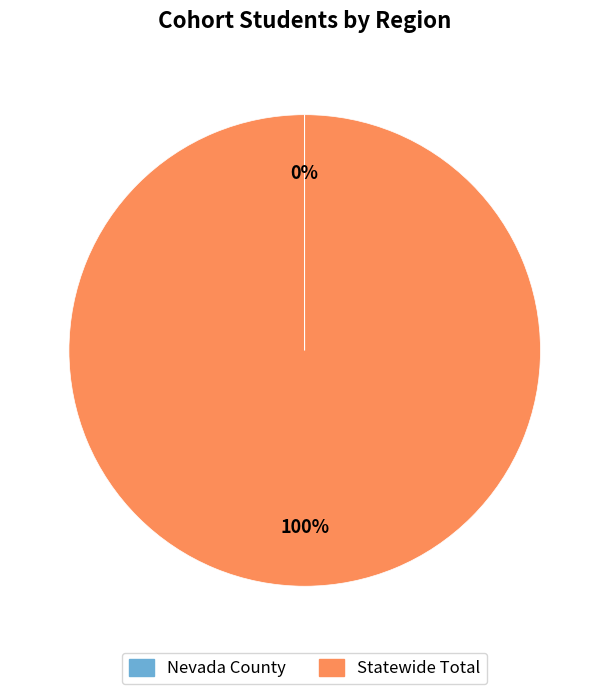

To the nearest percent, what percentage of the pie is Statewide Total?

100%